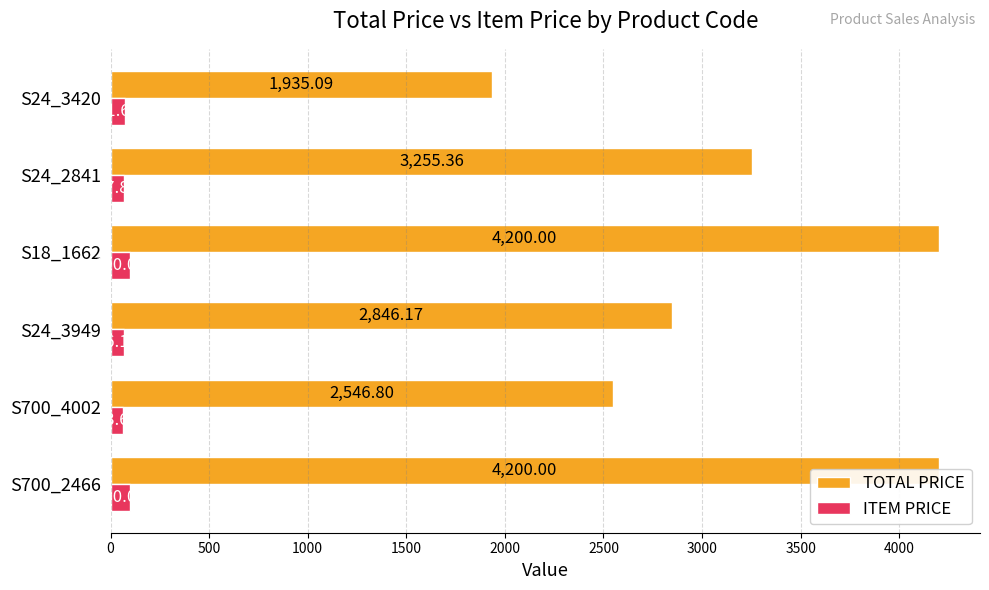

List the series in order of their overall mean, lowest first.

ITEM PRICE, TOTAL PRICE